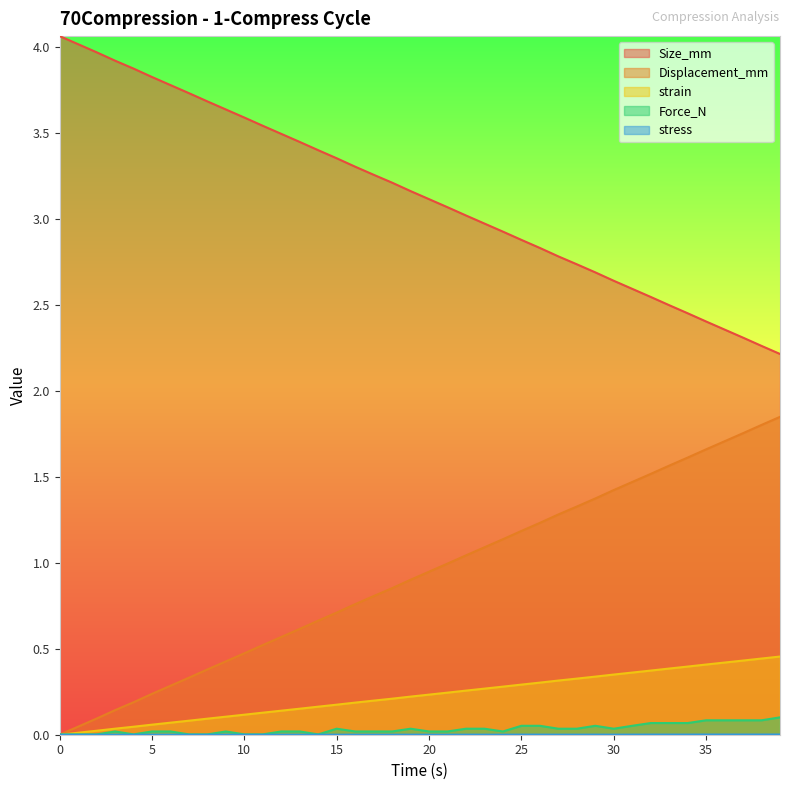

The value of stress at 4.0 is 0.0. True or false?

False